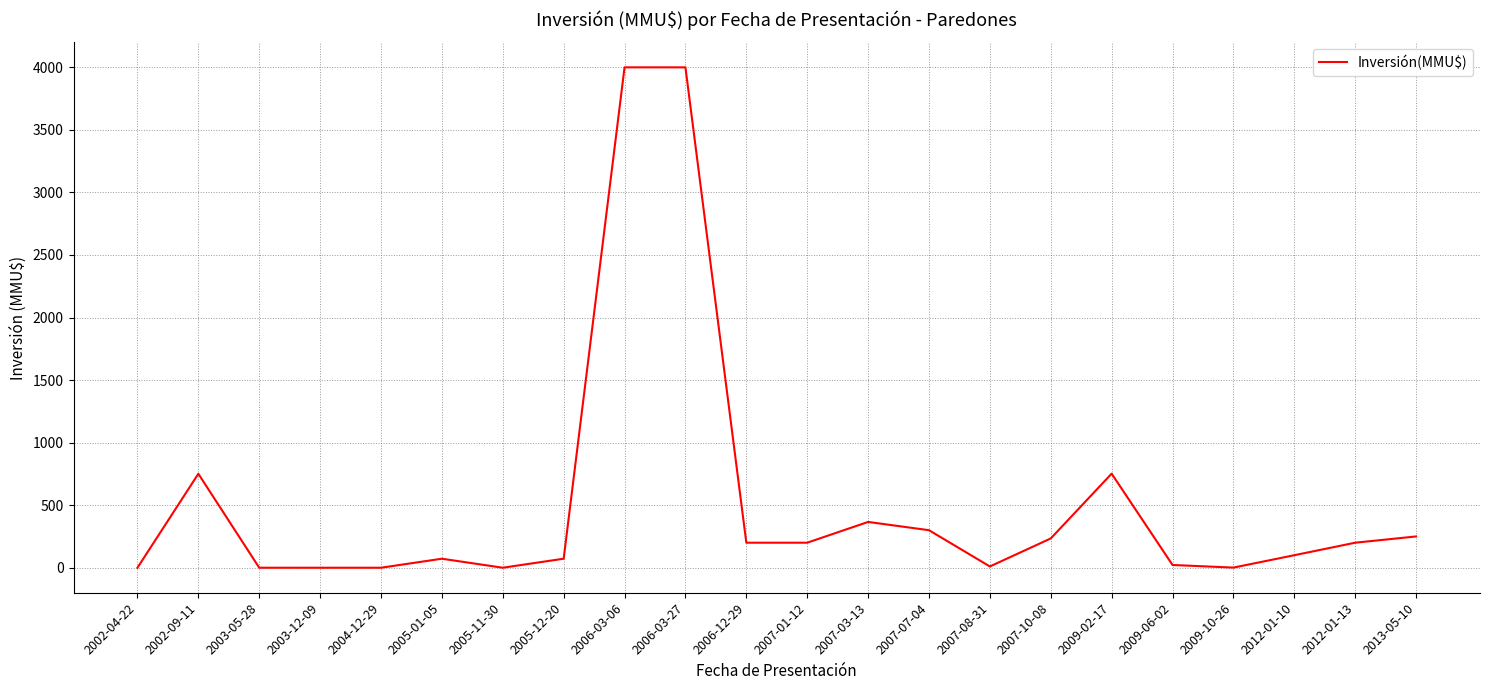

What is the greatest value displayed?

4000